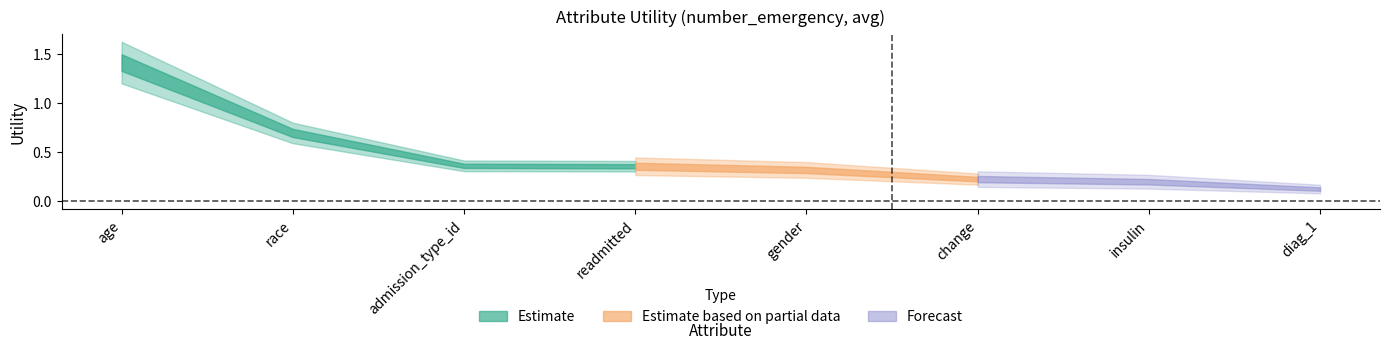

List the labels in order of value, largest first.

age, race, admission_type_id, readmitted, gender, change, insulin, diag_1